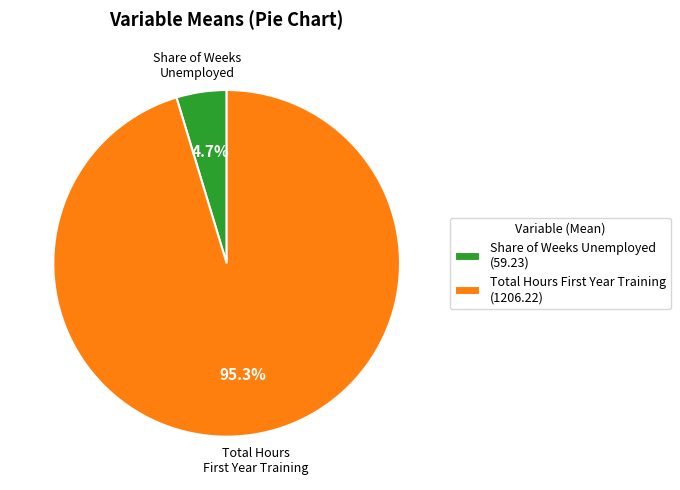

Which category has the biggest portion of the pie?

Total Hours First Year Training (1206.22)